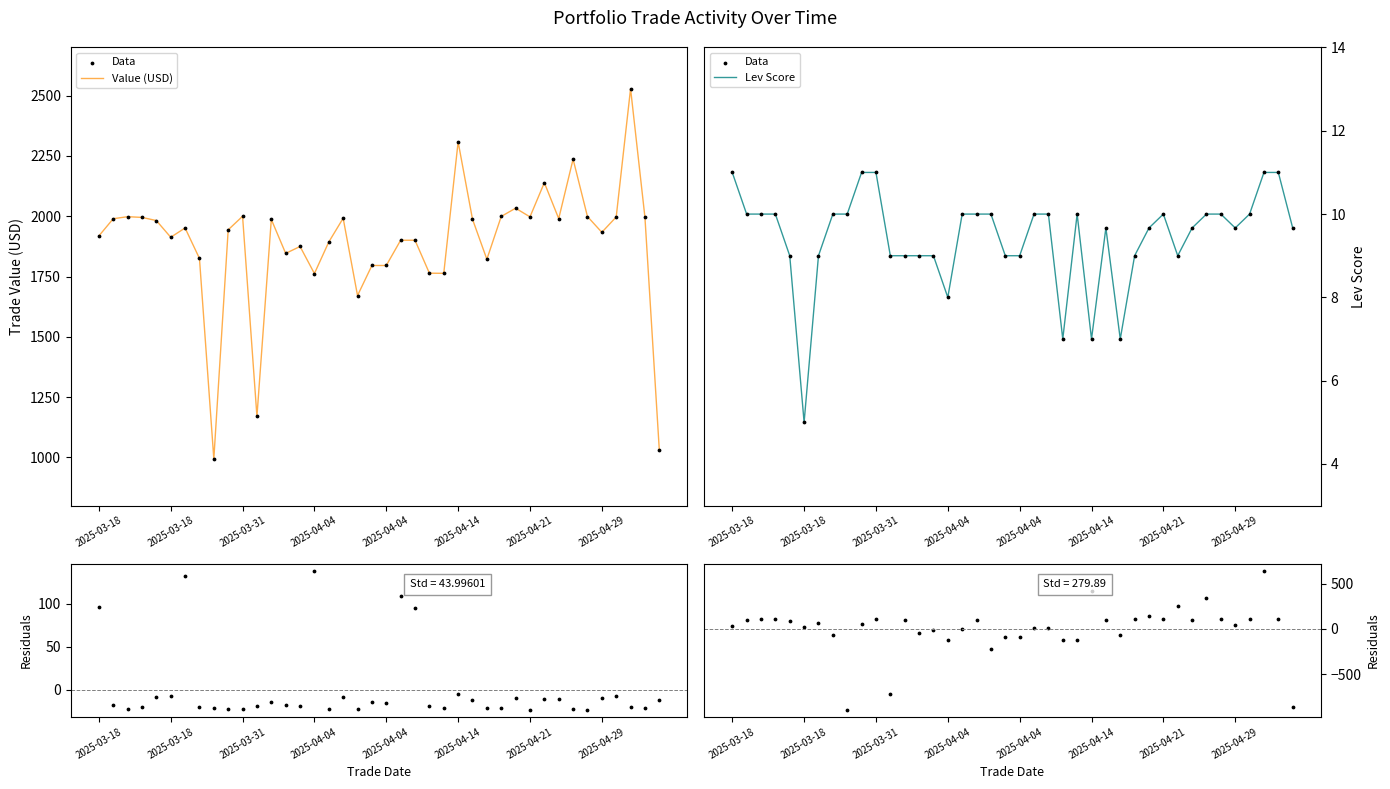

Which series has the largest total across all categories?

Value (USD)